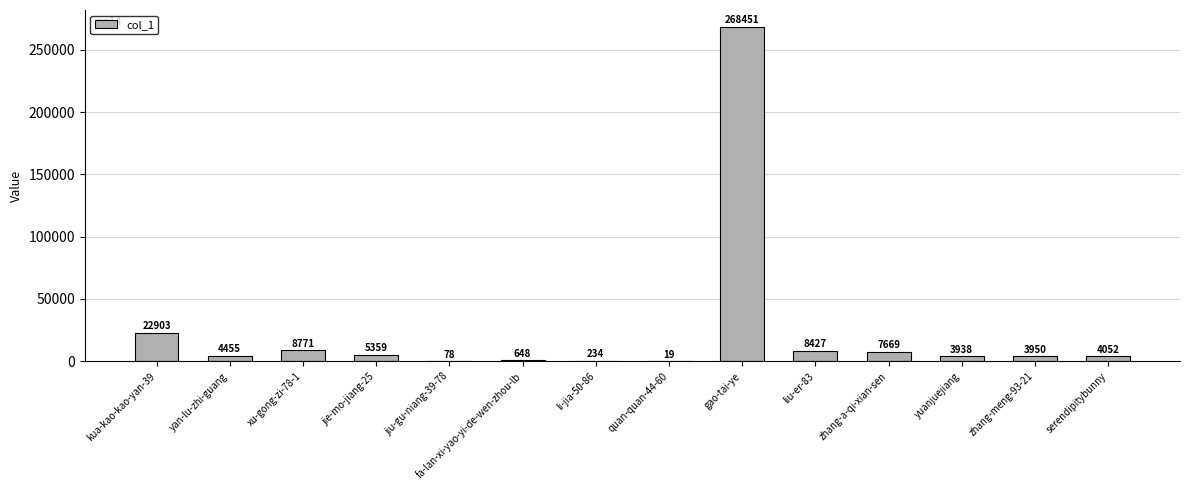

The value at li-jia-50-86 is 234. True or false?

True